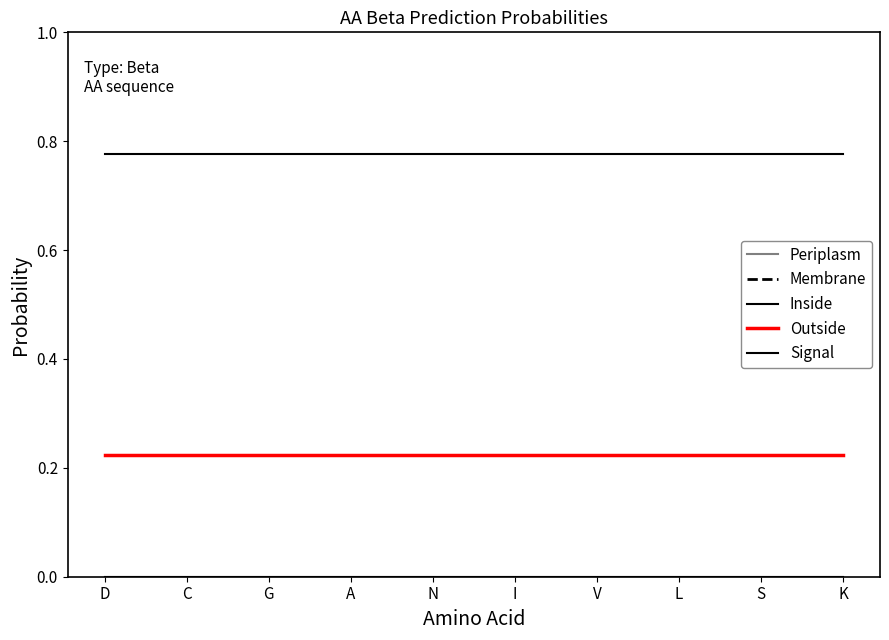

The value of Inside at A is 0.8. True or false?

True